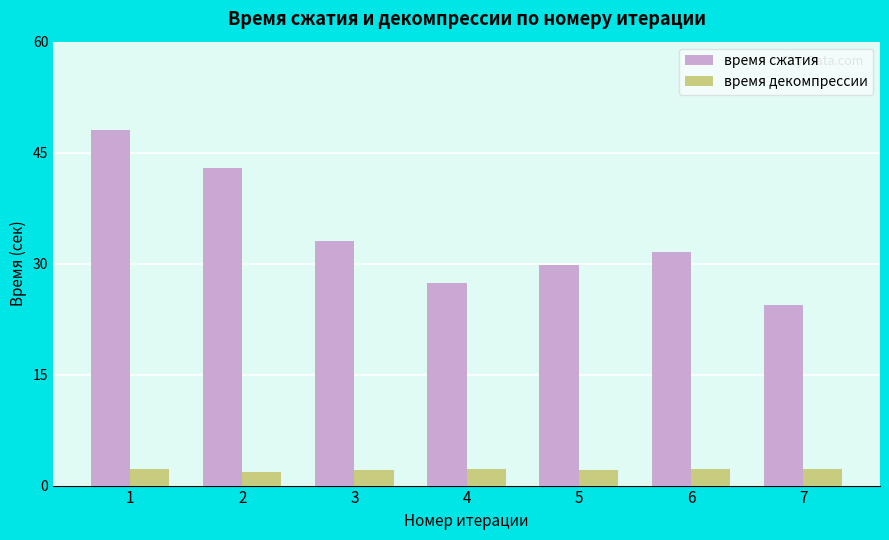

What is the value of the время декомпрессии bar at the 1st from the left?

2.3